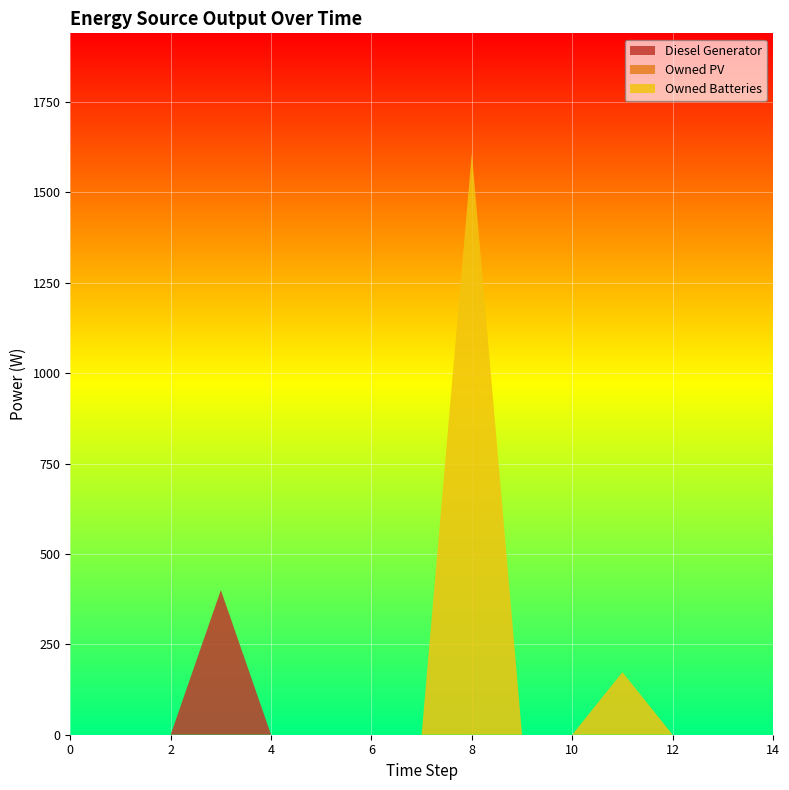

Reading left to right, transcribe all the data shown in this chart.

Diesel Generator: 0=0	1=0	2=0	3=400	4=0	5=0	6=0	7=0	8=0	9=0	10=0	11=0	12=0	13=0	14=0
Owned PV: 0=0	1=0	2=0	3=0	4=0	5=0	6=0	7=0	8=0	9=0	10=0	11=0	12=0	13=0	14=0
Owned Batteries: 0=0	1=0	2=0	3=0	4=0	5=0	6=0	7=0	8=1608	9=0	10=0	11=173	12=0	13=0	14=0